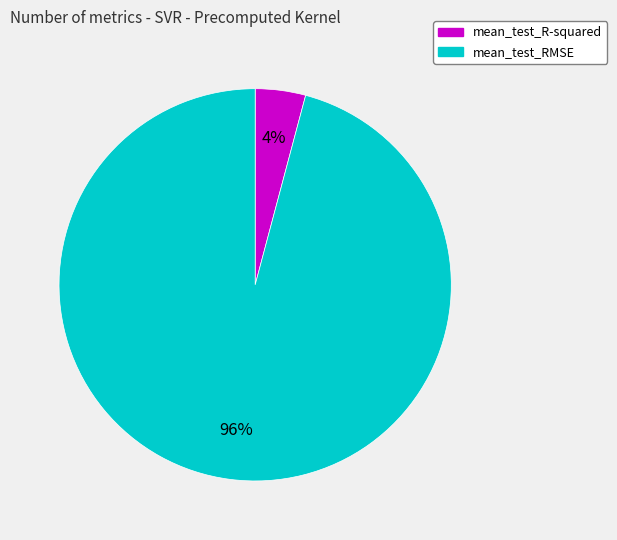

Is it true that mean_test_RMSE is 96% of the pie?

True